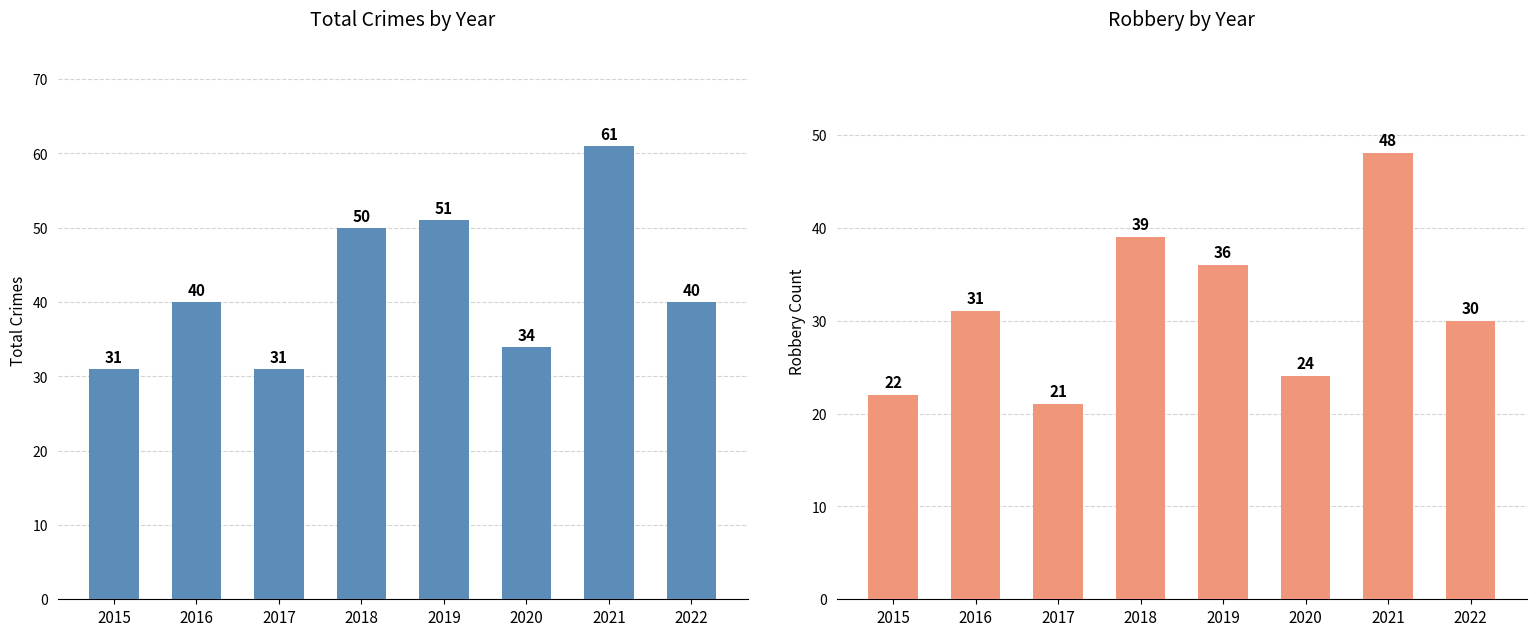

Rank the series at 2018 from highest to lowest value.

Total Crimes, Robbery